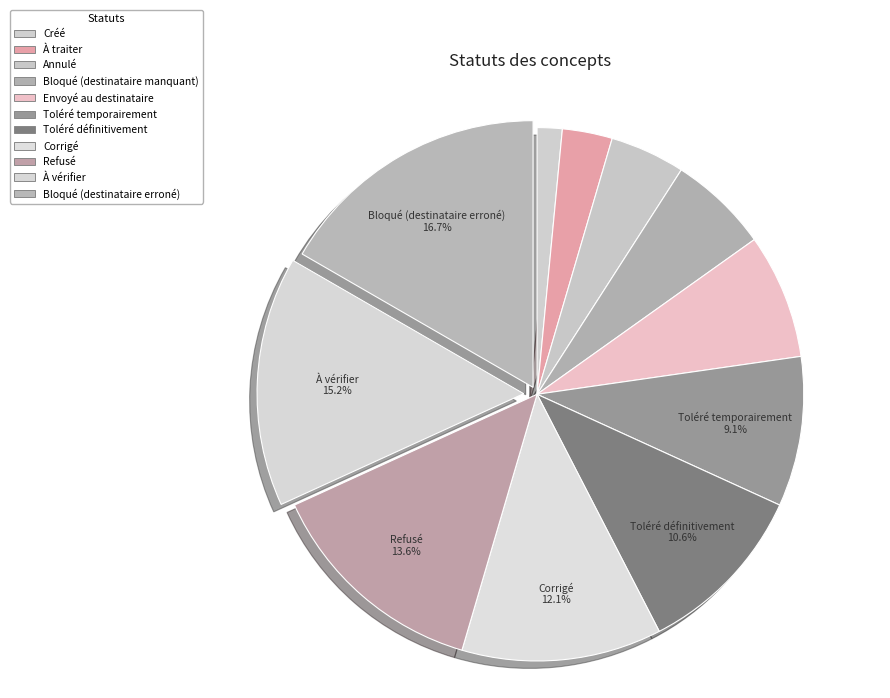

To the nearest percent, what portion does Toléré définitivement represent?

11%